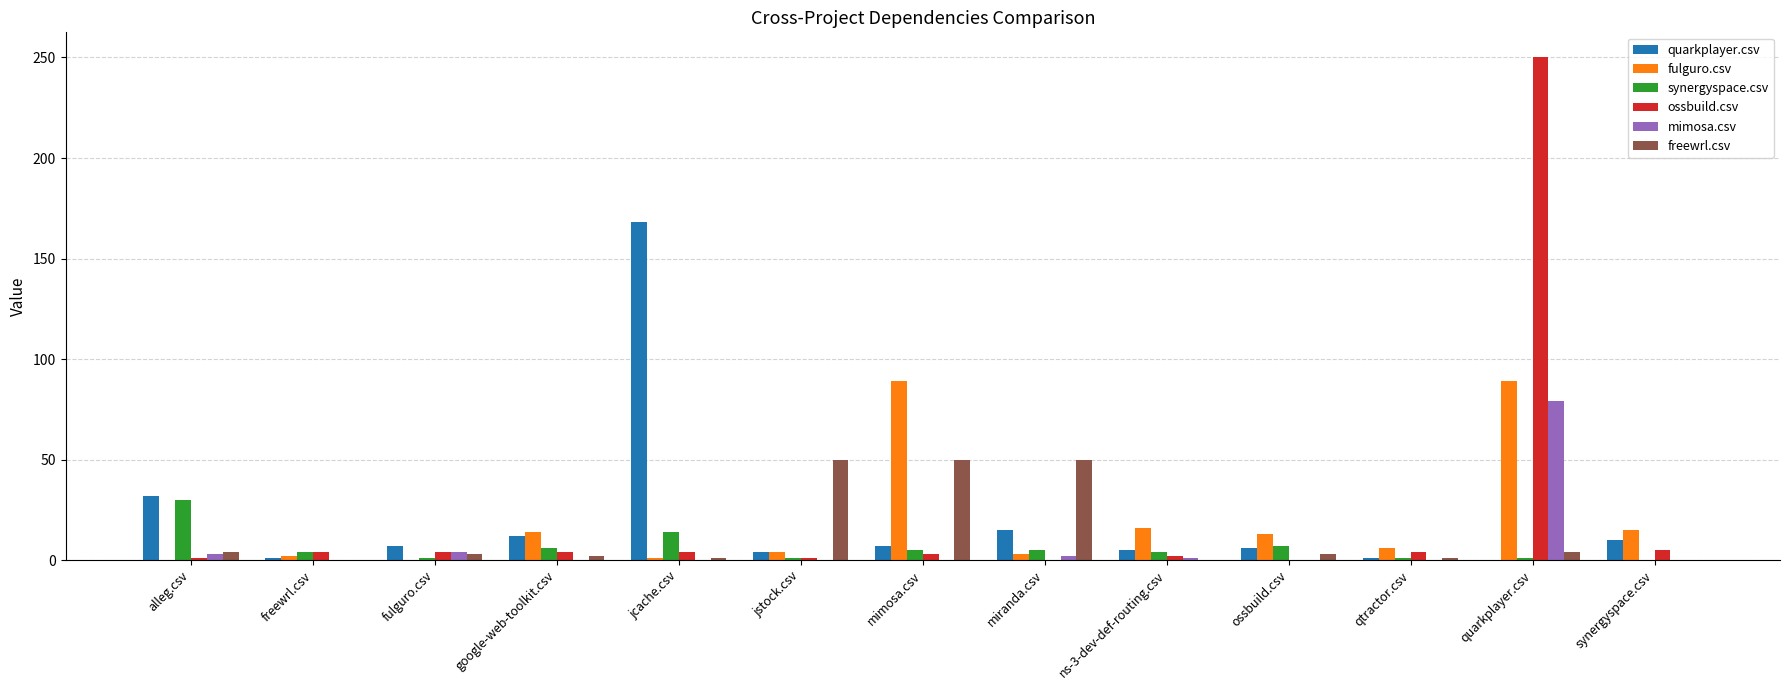

What is the sum of all fulguro.csv values?

252